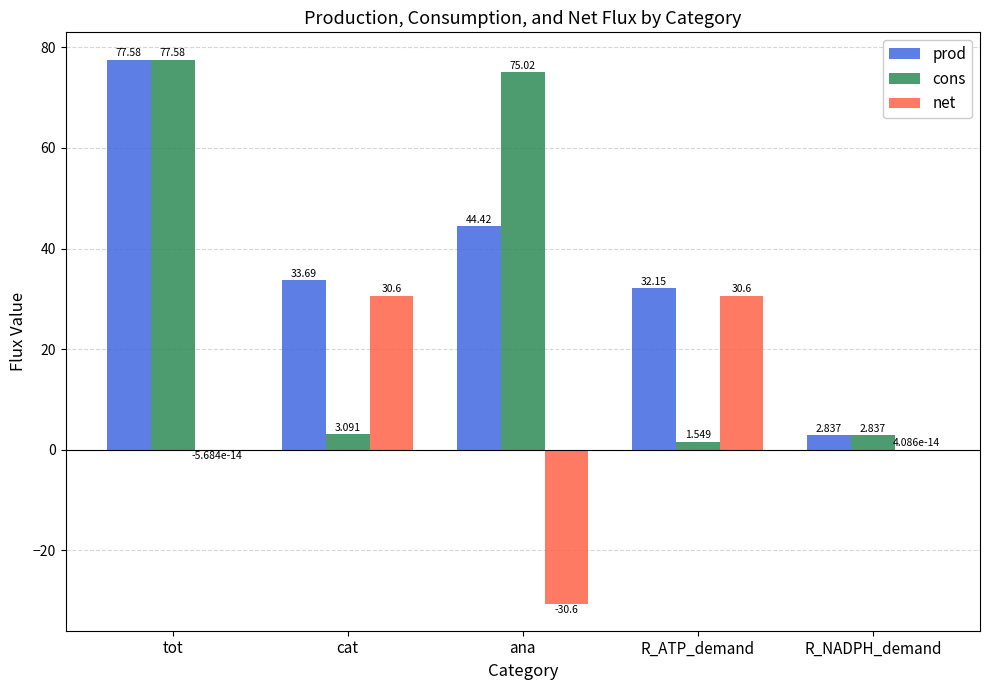

What is the difference between the net values at R_ATP_demand and tot?

30.6